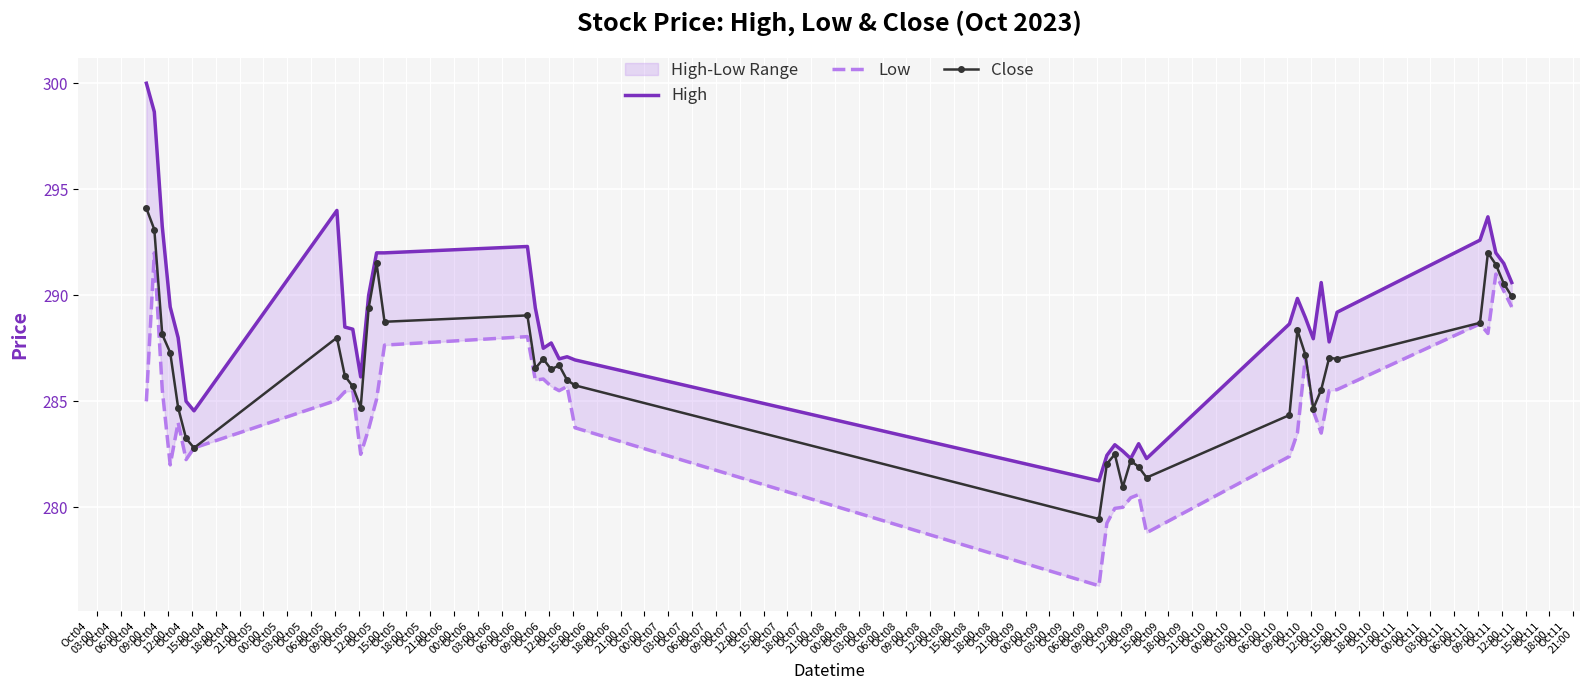

True or false: Close has more than 0 points higher than both neighbors.

True